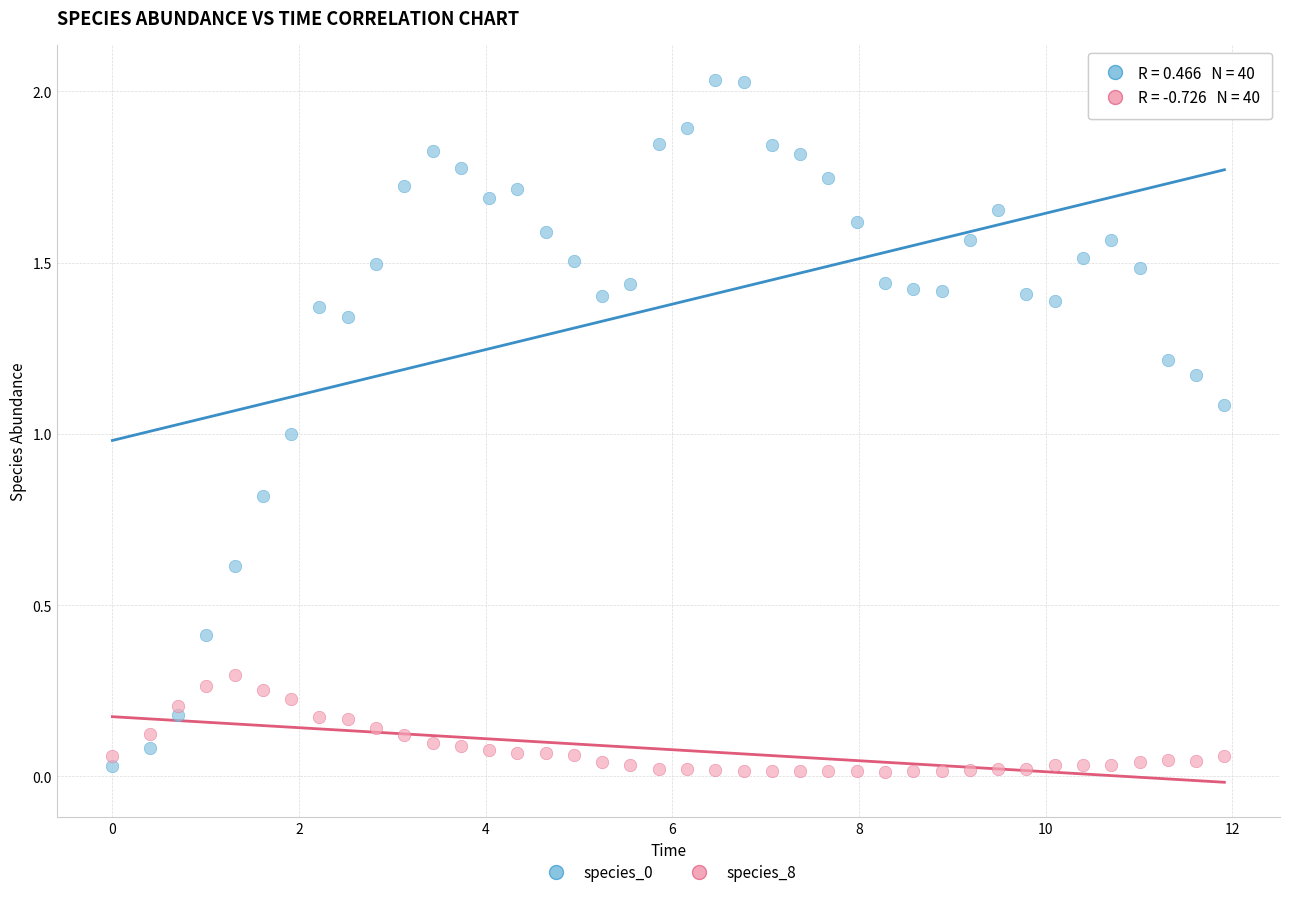

Across all data points, what is the range of X values (max minus min)?

11.9